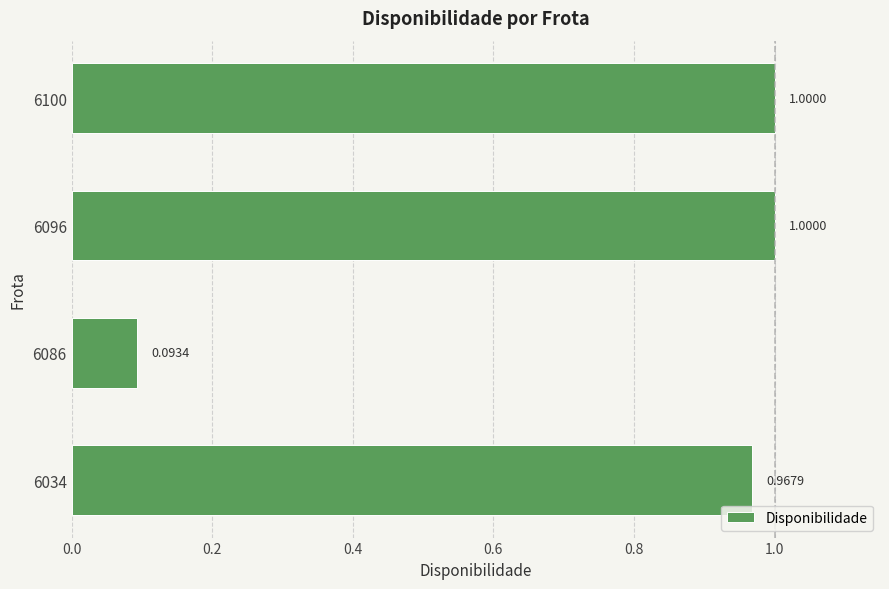

Does the chart contain stacked bars?

No